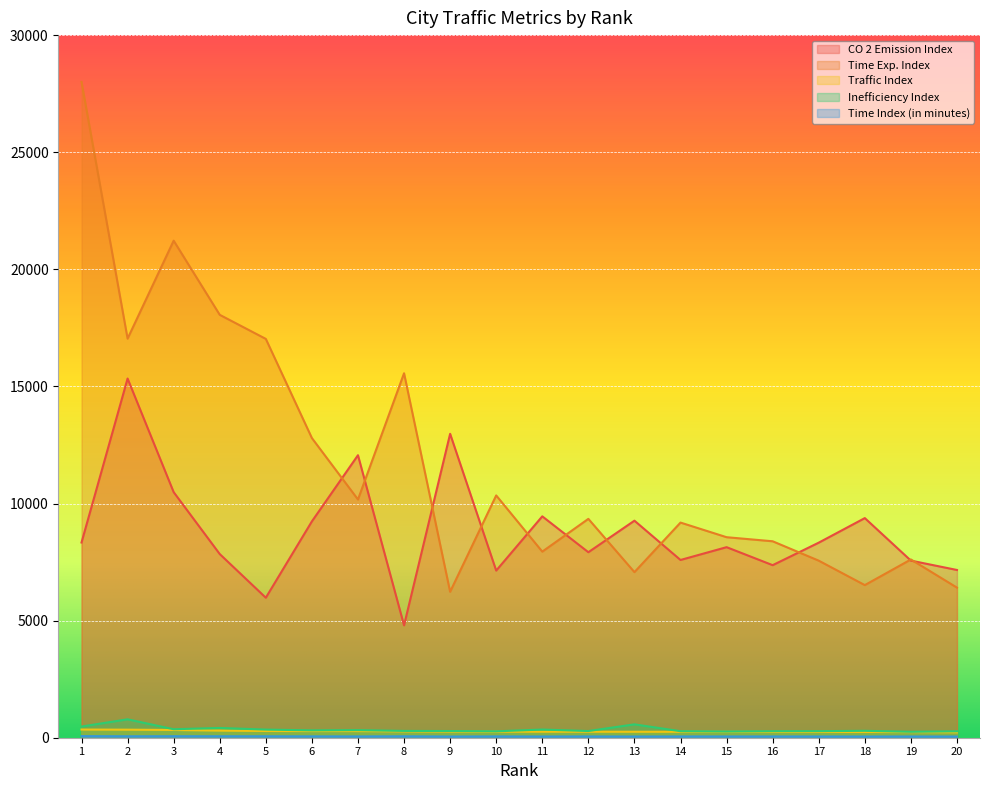

Is the value of Time Index (in minutes) at 20 greater than the value of Traffic Index at 20?

No